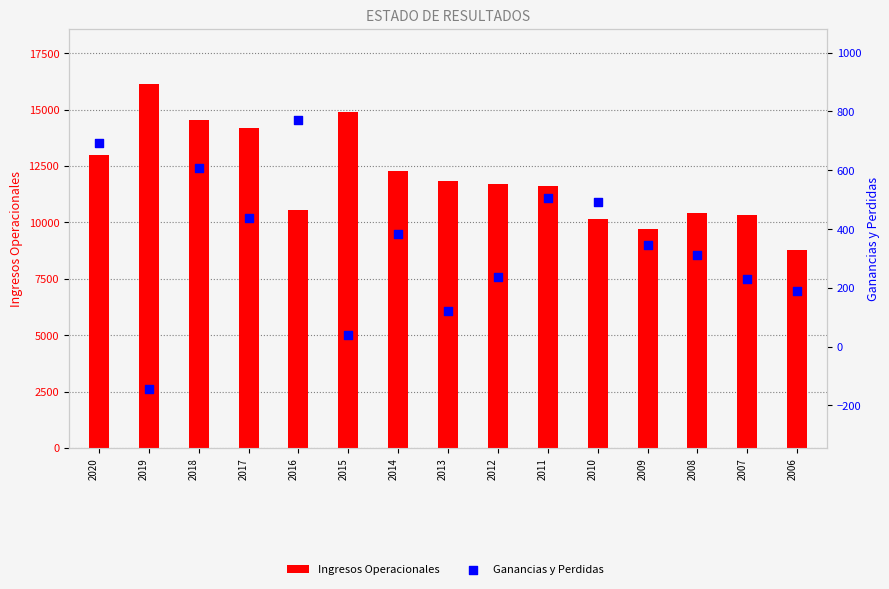

What are all the series names shown in the legend?

Ingresos Operacionales, Ganancias y Perdidas